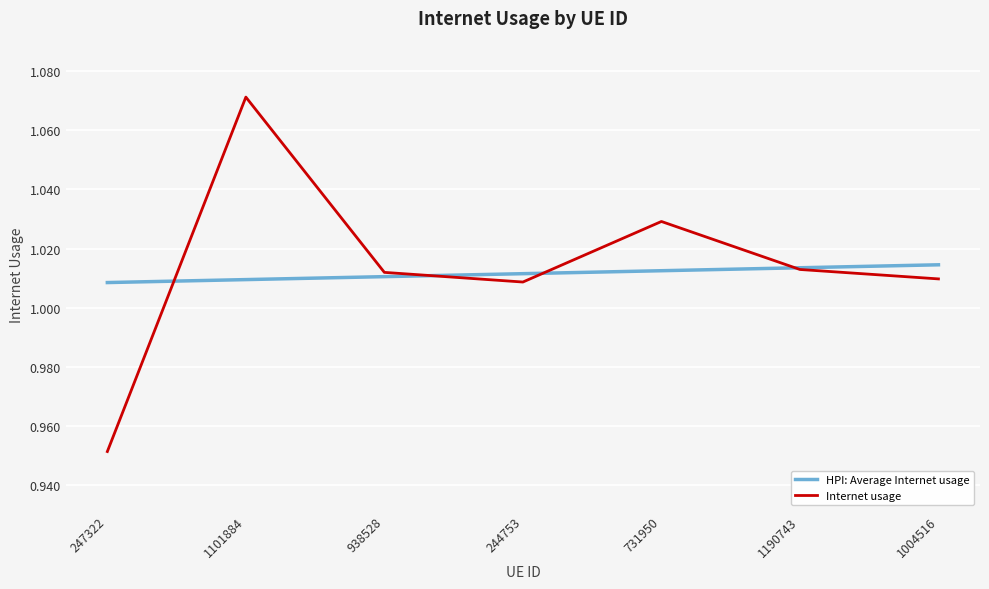

True or false: HPI: Average Internet usage has a value of 1.4 at 244753.

False